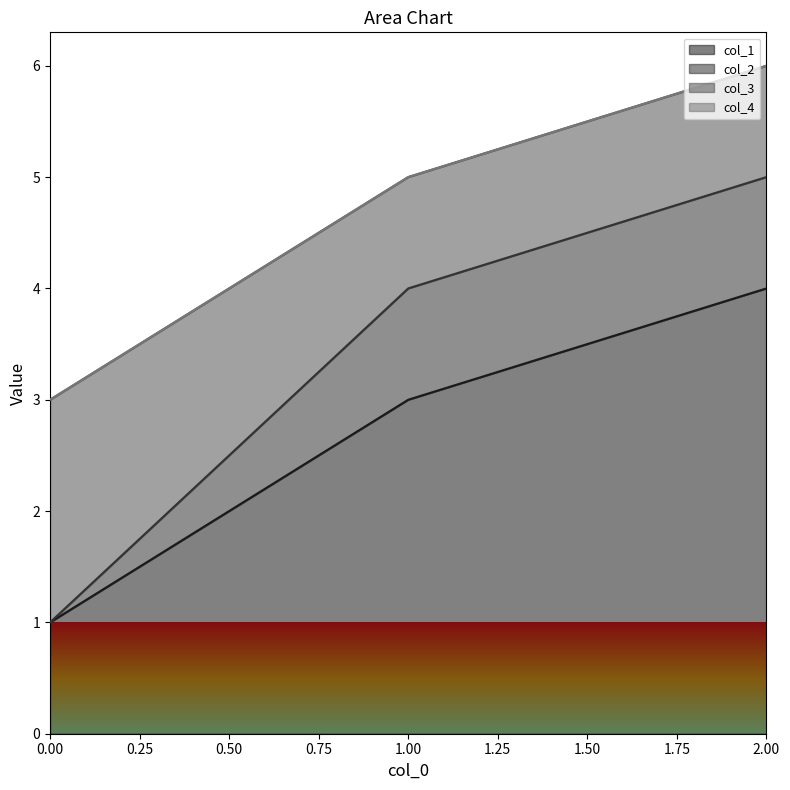

At which category is the sum across all series the highest?

2.00